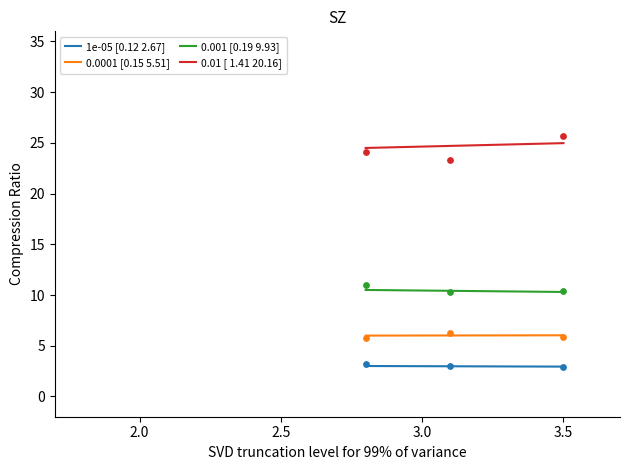

Is the value of 0.001 [0.19 9.93] at 2.0 greater than the value of 0.01 [ 1.41 20.16] at 2.5?

No